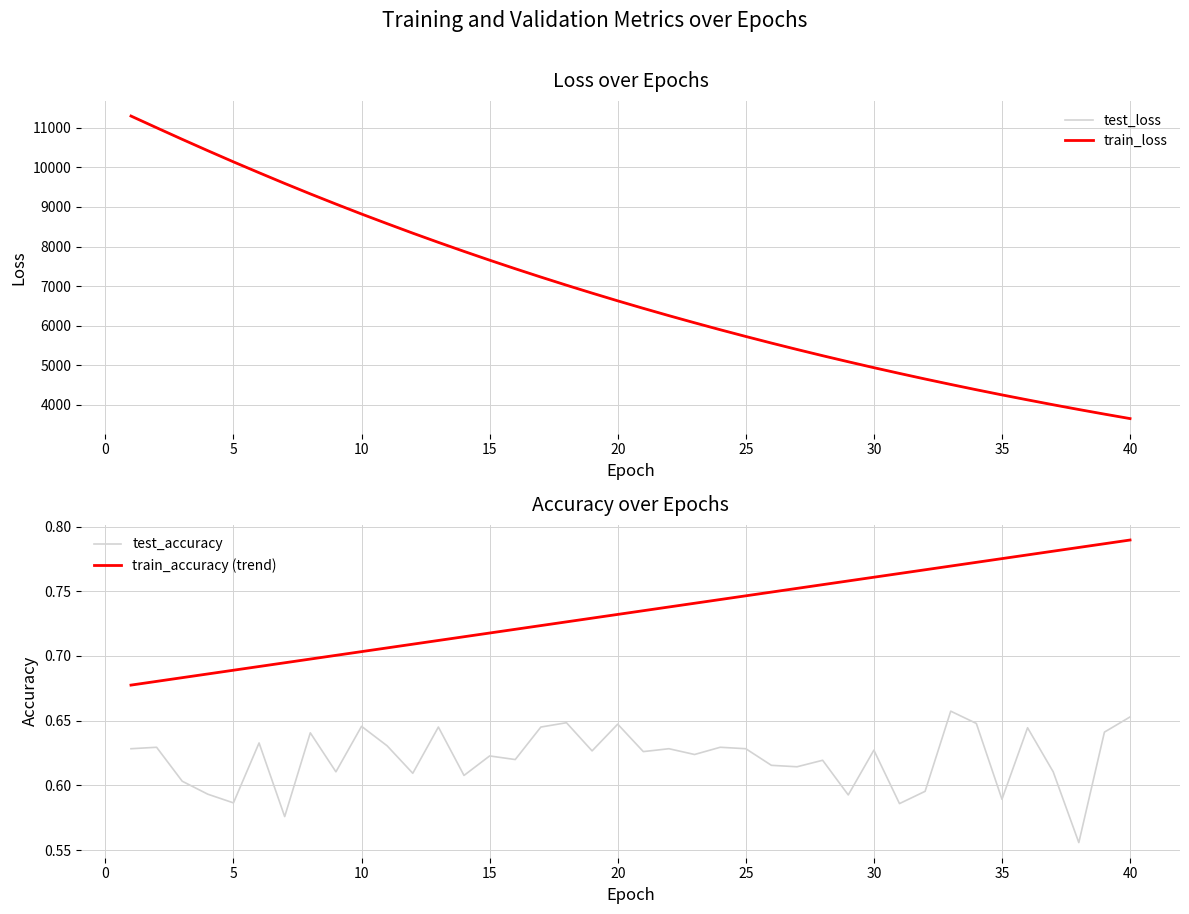

What is the highest value of the test_loss series?

11298.9